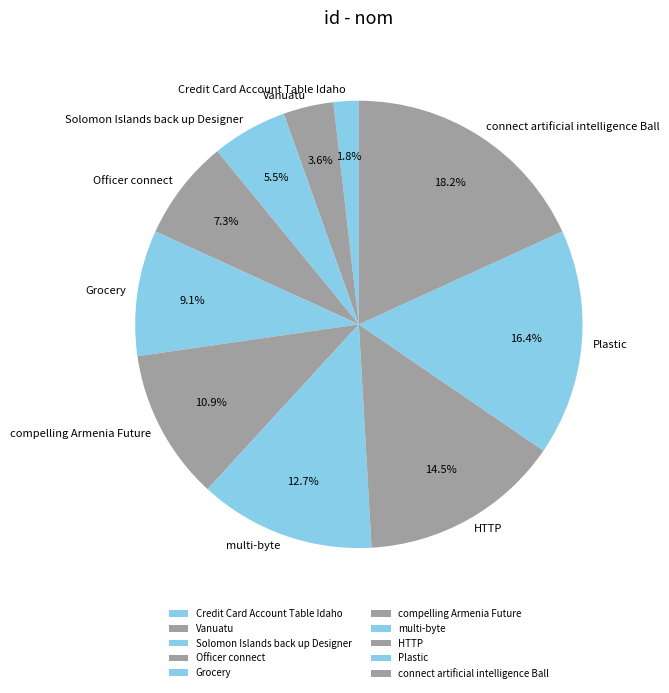

How many segments does this pie chart have?

10